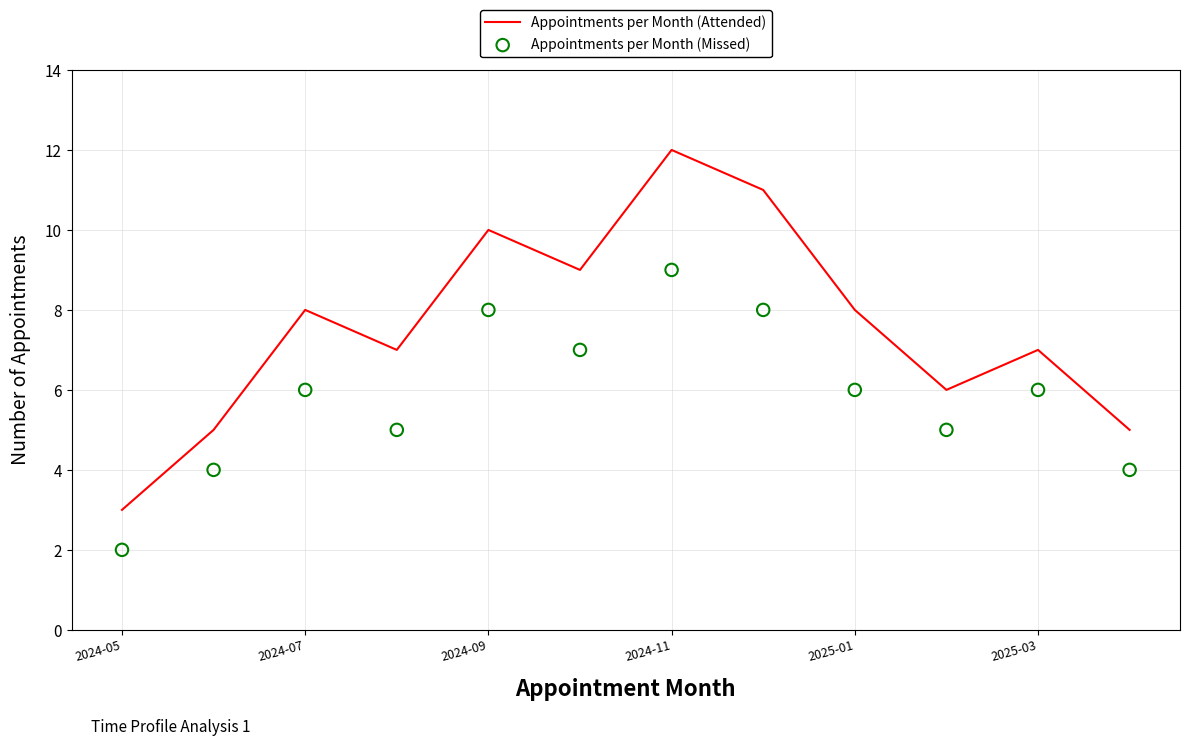

At how many categories does at least one series exceed 11?

1